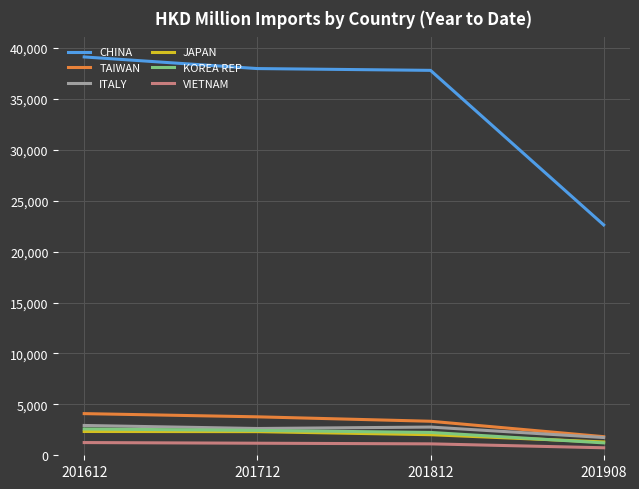

Which series has the largest total across all categories?

CHINA